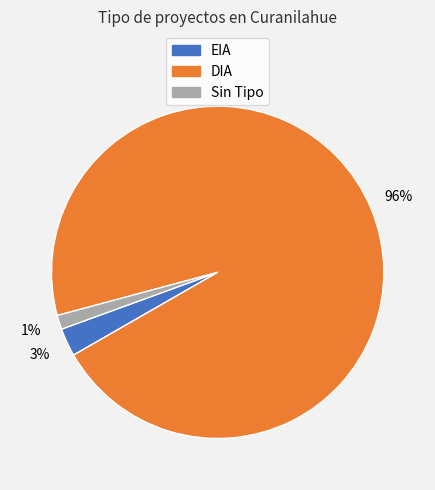

To the nearest percent, what is the average slice percentage?

33%